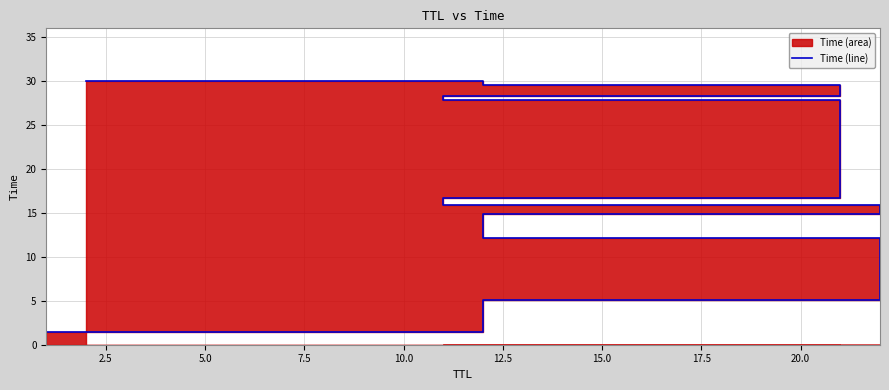

The chart shows a value of 12.3 at 20.0. True or false?

False